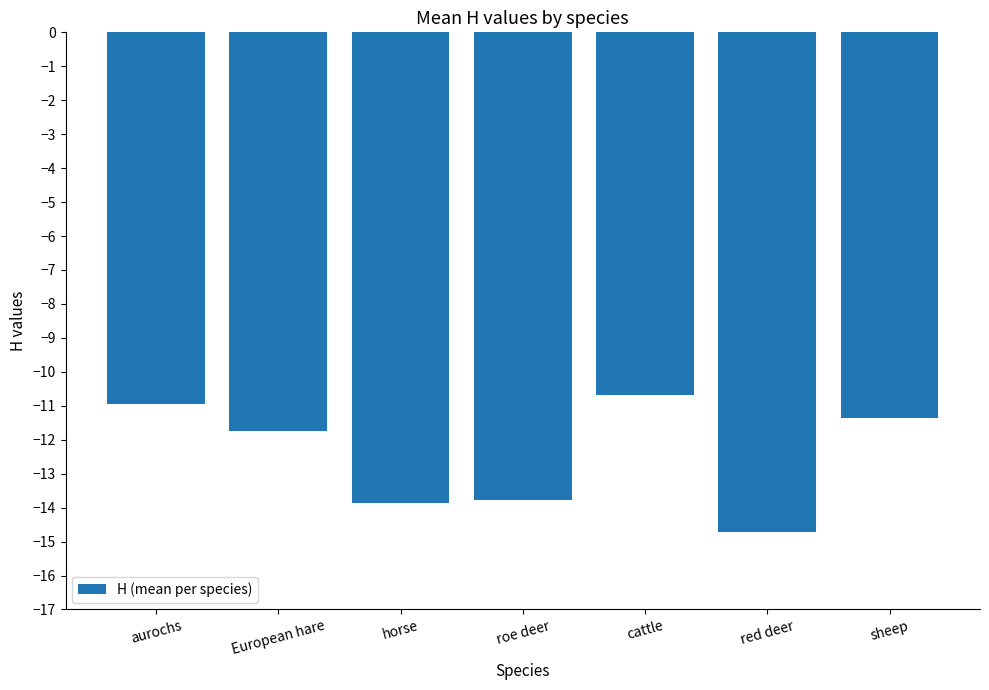

How many categories are shown in the chart?

7